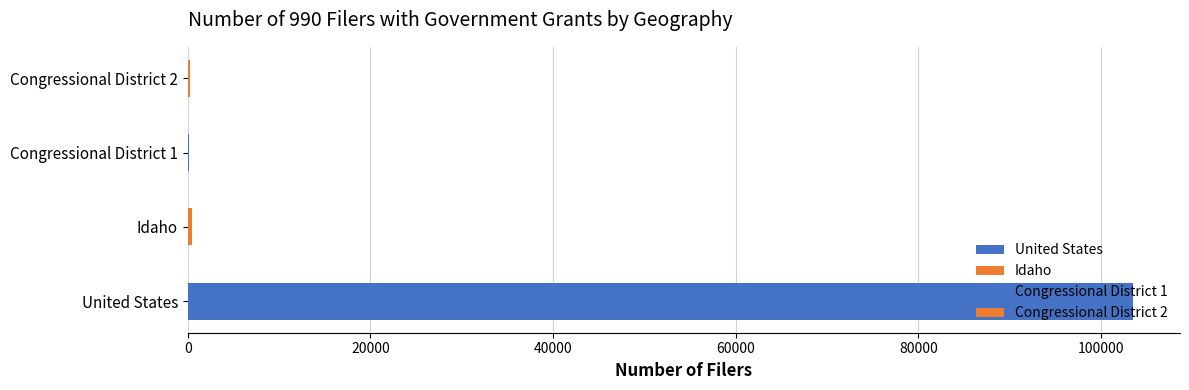

True or false: the data shows 477 at Idaho.

True